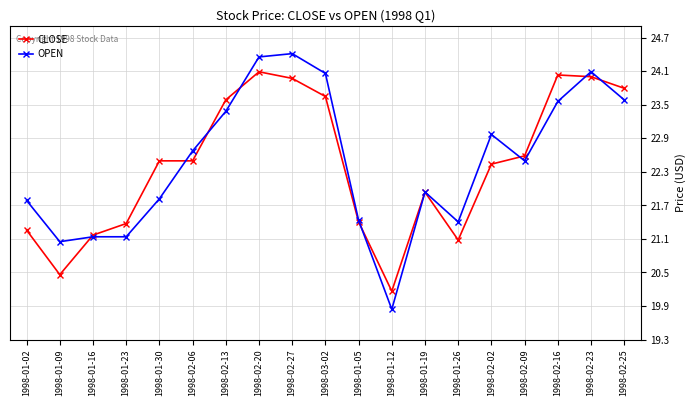

What is the minimum value for CLOSE?

20.2